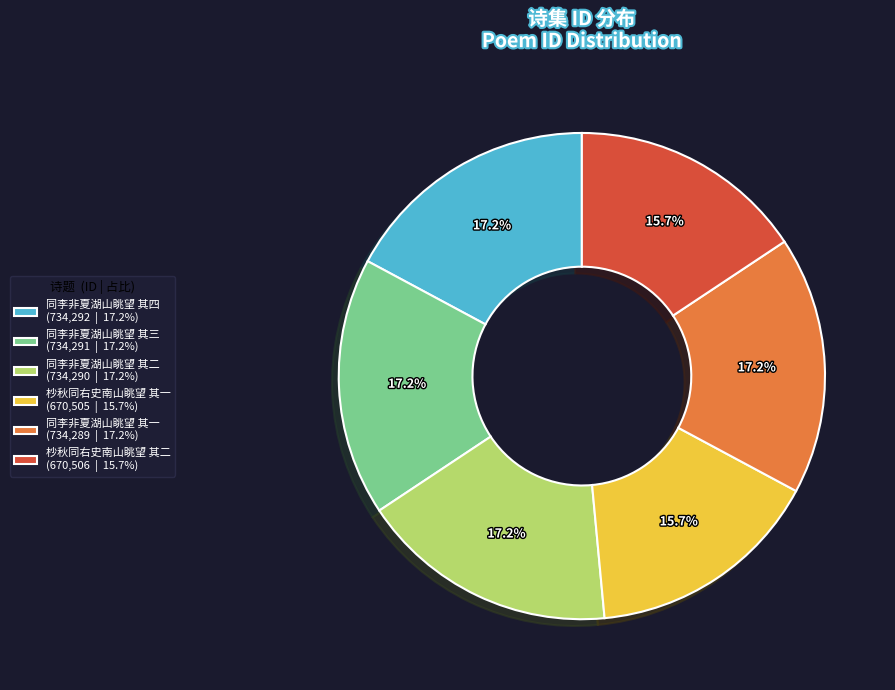

To the nearest percent, what portion does 同李非夏湖山眺望 其一 represent?

17%